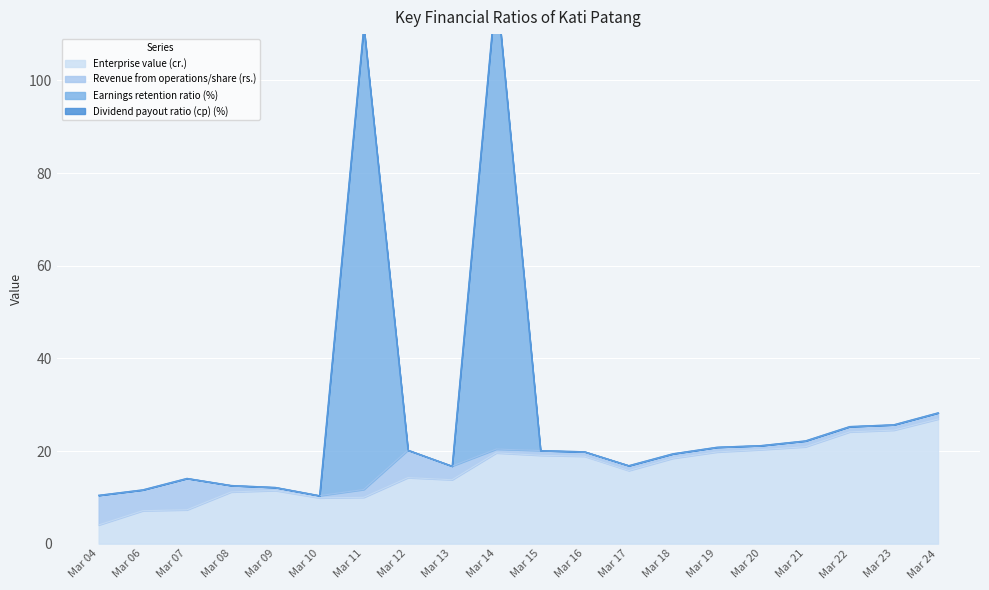

How many data points in Enterprise value (cr.) are less than 18?

10